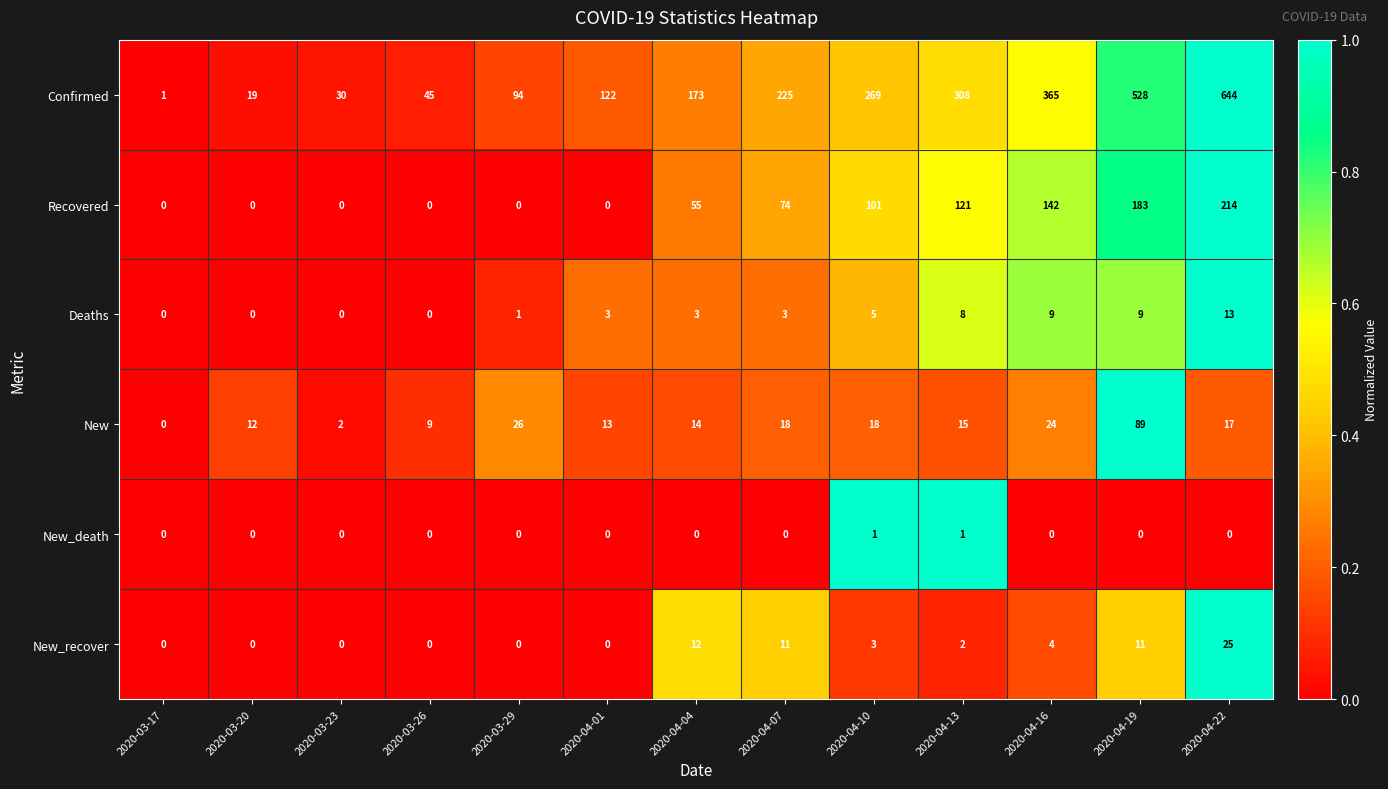

At which label does New_recover first exceed 2?

2020-04-04